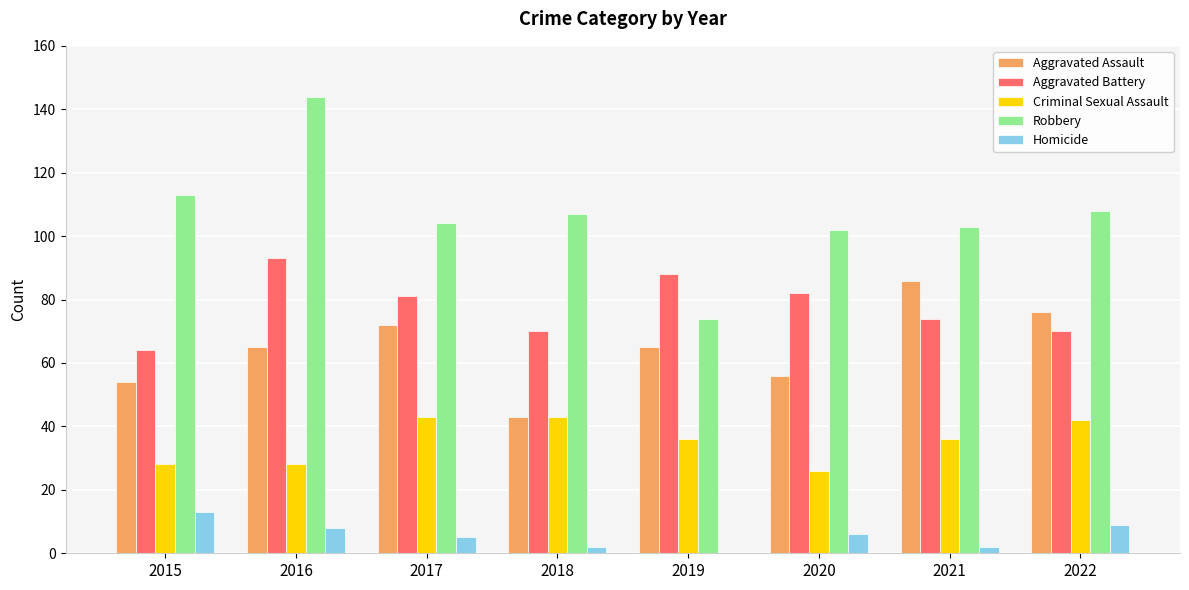

Which series has the largest range (max minus min)?

Robbery